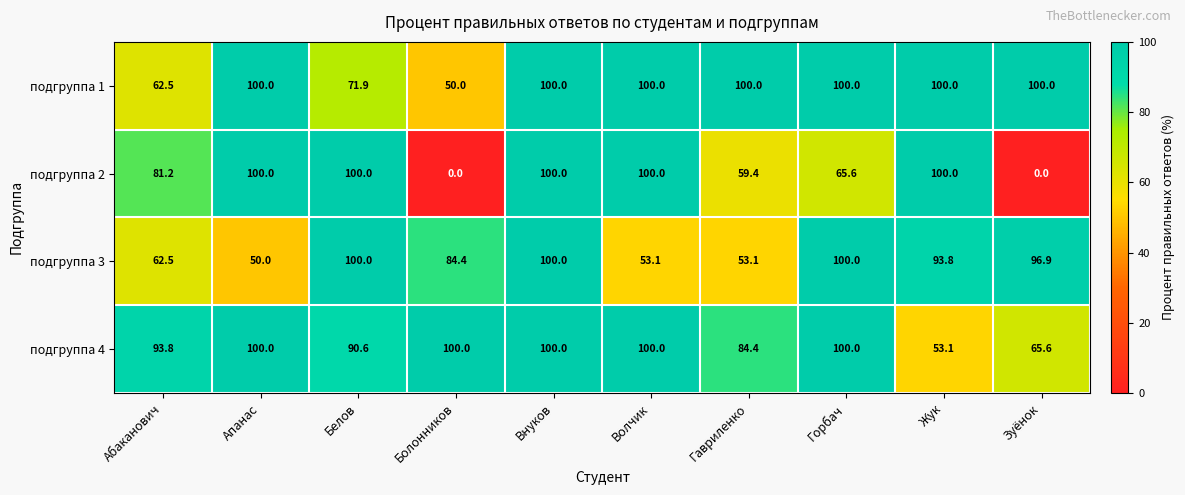

What is the sum of the подгруппа 1 values at Апанас and Зуёнок?

200.0